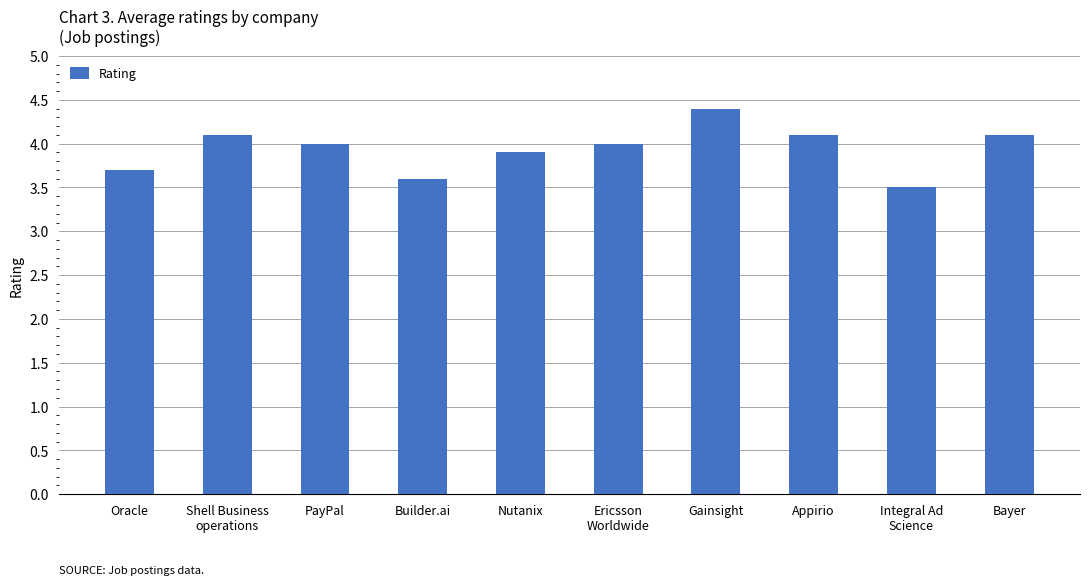

What is the value of the 9th bar from the left?

3.5